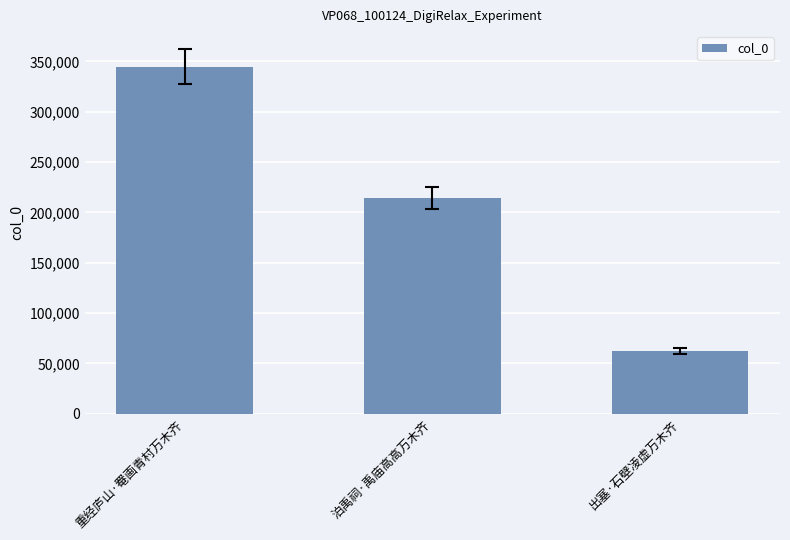

At which label does the data first exceed 214388?

重经庐山·罨画青村万木齐